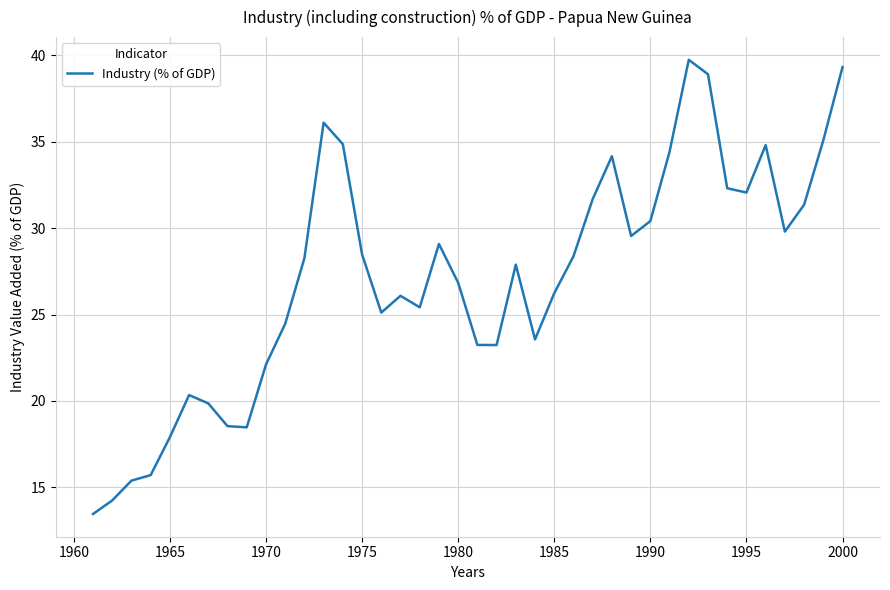

What is the difference between the maximum and minimum values?

26.3